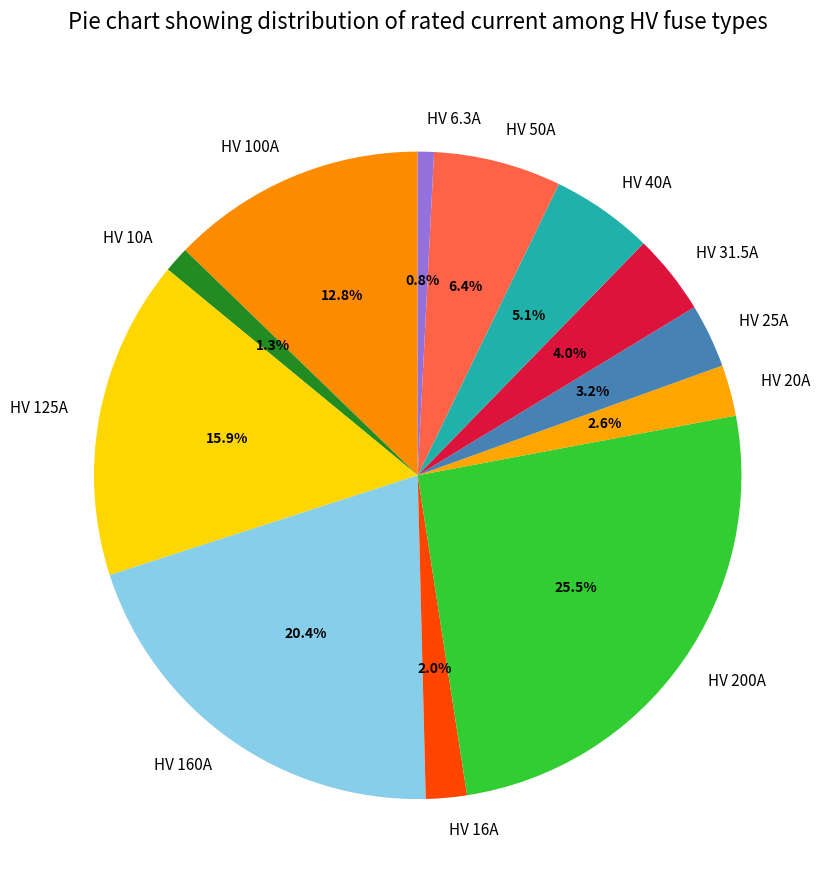

What is the total percentage of HV 100A and HV 160A?

33.2%